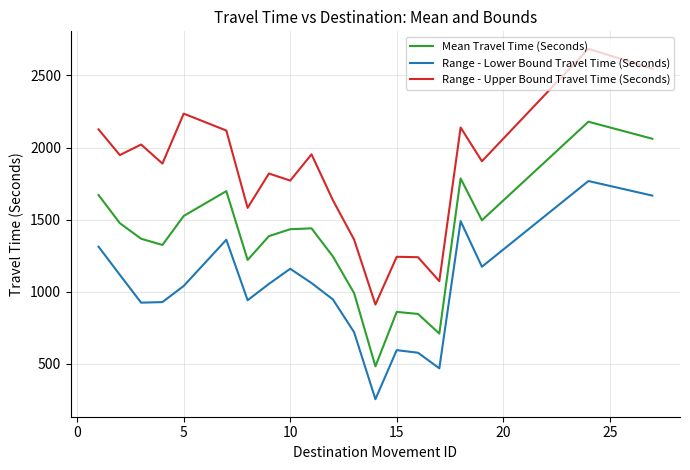

What is the maximum value shown in the chart?

2684